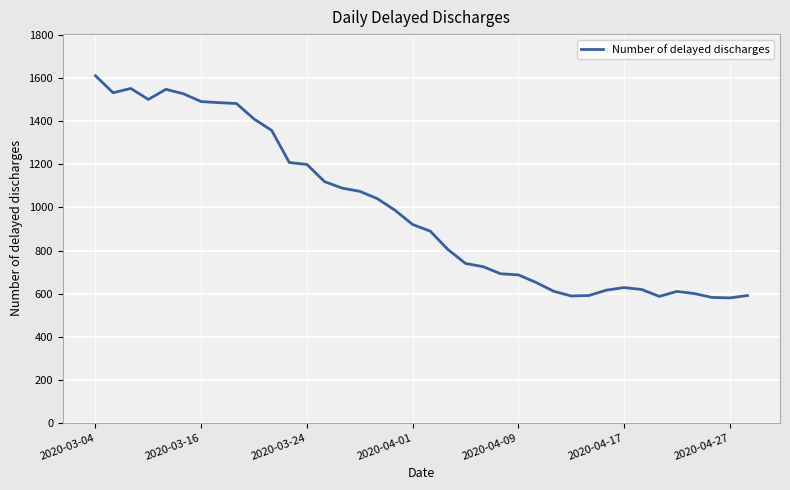

What is the maximum value shown in the chart?

1612